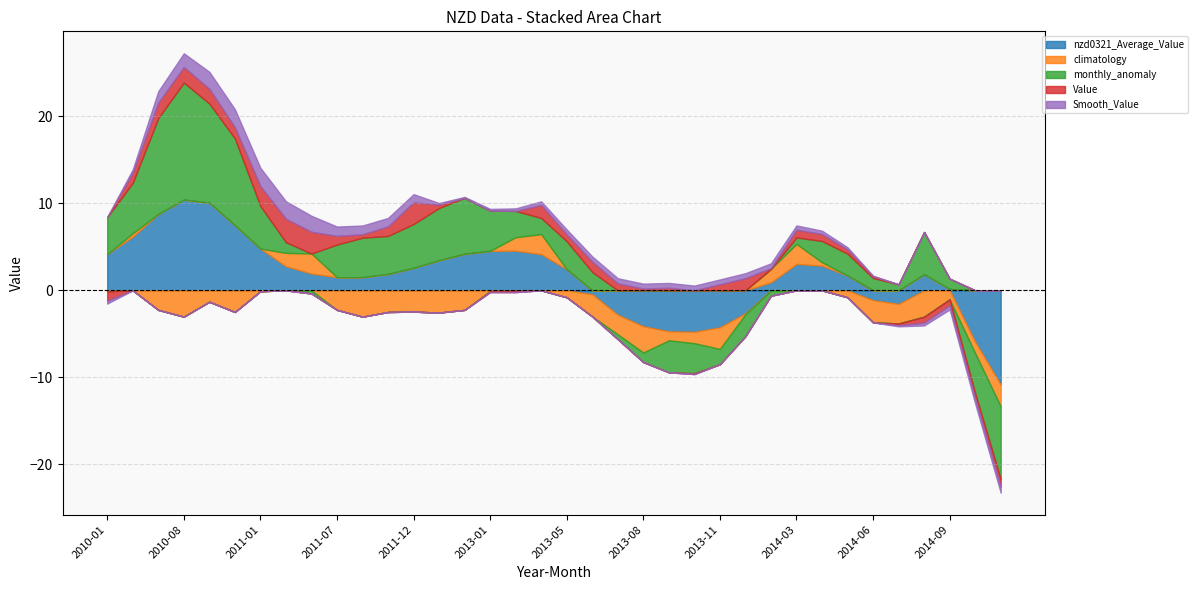

At how many categories does at least one series exceed 4?

16